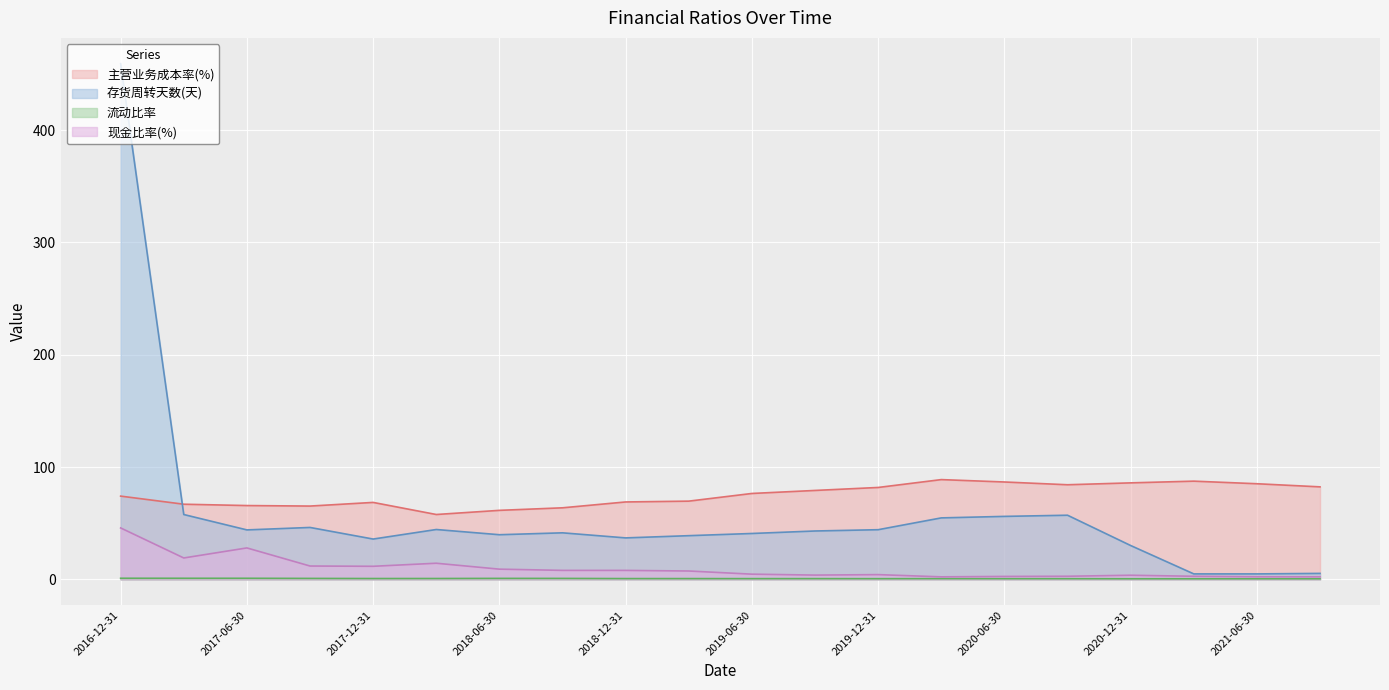

Rank the series by their maximum value, from highest to lowest.

存货周转天数(天), 主营业务成本率(%), 现金比率(%), 流动比率